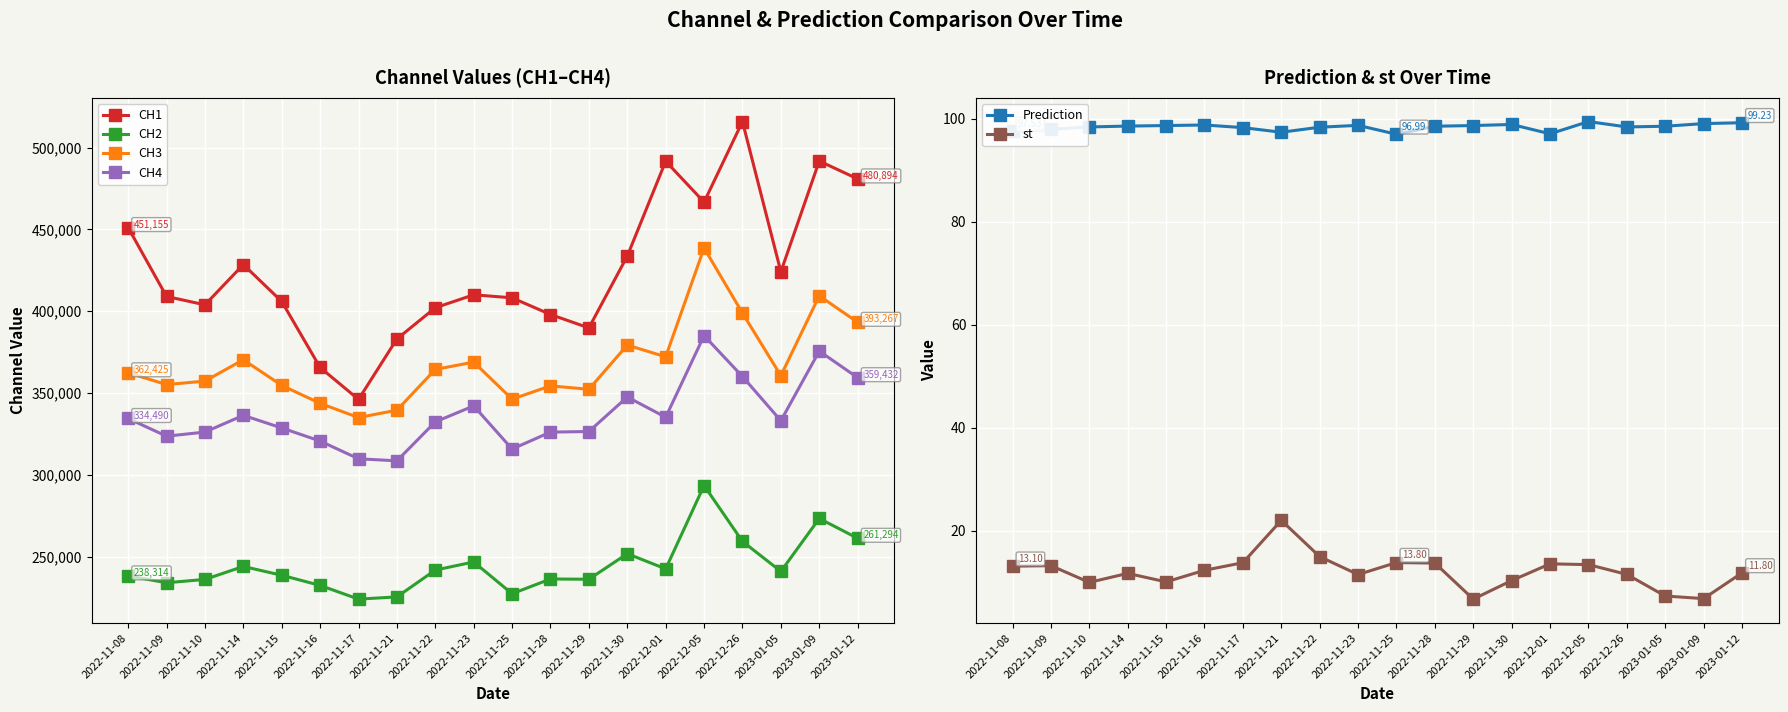

Reading left to right, what are all the values shown in this chart?

CH1: 2022-11-08=451155.0	2022-11-09=409074.0	2022-11-10=403941.0	2022-11-14=428542.0	2022-11-15=406000.0	2022-11-16=365667.0	2022-11-17=346151.0	2022-11-21=383091.0	2022-11-22=402177.0	2022-11-23=410072.0	2022-11-25=408227.0	2022-11-28=398036.0	2022-11-29=389839.0	2022-11-30=433741.0	2022-12-01=491696.0	2022-12-05=466701.0	2022-12-26=515909.0	2023-01-05=424137.0	2023-01-09=491819.0	2023-01-12=480894.0
CH2: 2022-11-08=238314.0	2022-11-09=234131.0	2022-11-10=236157.0	2022-11-14=244078.0	2022-11-15=238715.0	2022-11-16=232504.0	2022-11-17=224127.0	2022-11-21=225480.0	2022-11-22=241872.0	2022-11-23=246833.0	2022-11-25=227426.0	2022-11-28=236429.0	2022-11-29=236268.0	2022-11-30=251873.0	2022-12-01=242616.0	2022-12-05=293531.0	2022-12-26=259390.0	2023-01-05=241050.0	2023-01-09=273399.0	2023-01-12=261294.0
CH3: 2022-11-08=362425.0	2022-11-09=355221.0	2022-11-10=357332.0	2022-11-14=370399.0	2022-11-15=354707.0	2022-11-16=343758.0	2022-11-17=335045.0	2022-11-21=339592.0	2022-11-22=364462.0	2022-11-23=368953.0	2022-11-25=346322.0	2022-11-28=354421.0	2022-11-29=352347.0	2022-11-30=379348.0	2022-12-01=372192.0	2022-12-05=438671.0	2022-12-26=398887.0	2023-01-05=360662.0	2023-01-09=409459.0	2023-01-12=393267.0
CH4: 2022-11-08=334490.0	2022-11-09=323677.0	2022-11-10=326198.0	2022-11-14=336416.0	2022-11-15=328717.0	2022-11-16=320716.0	2022-11-17=309871.0	2022-11-21=308630.0	2022-11-22=332429.0	2022-11-23=342188.0	2022-11-25=315839.0	2022-11-28=326172.0	2022-11-29=326542.0	2022-11-30=347629.0	2022-12-01=335248.0	2022-12-05=385113.0	2022-12-26=360120.0	2023-01-05=333125.0	2023-01-09=375680.0	2023-01-12=359432.0
Prediction: 2022-11-08=97.5	2022-11-09=98.0	2022-11-10=98.4	2022-11-14=98.6	2022-11-15=98.7	2022-11-16=98.8	2022-11-17=98.3	2022-11-21=97.4	2022-11-22=98.4	2022-11-23=98.7	2022-11-25=97.0	2022-11-28=98.5	2022-11-29=98.7	2022-11-30=98.9	2022-12-01=97.1	2022-12-05=99.5	2022-12-26=98.4	2023-01-05=98.5	2023-01-09=99.1	2023-01-12=99.2
st: 2022-11-08=13.1	2022-11-09=13.2	2022-11-10=9.9	2022-11-14=11.7	2022-11-15=10.1	2022-11-16=12.3	2022-11-17=13.8	2022-11-21=22.0	2022-11-22=14.9	2022-11-23=11.5	2022-11-25=13.8	2022-11-28=13.7	2022-11-29=6.7	2022-11-30=10.3	2022-12-01=13.6	2022-12-05=13.4	2022-12-26=11.5	2023-01-05=7.3	2023-01-09=6.8	2023-01-12=11.8